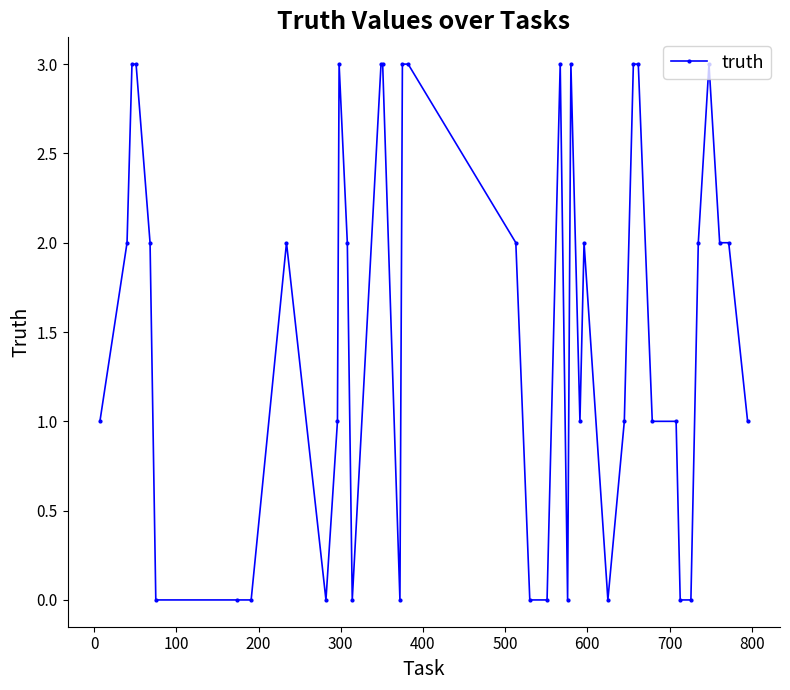

What is the difference between the maximum and minimum values?

3